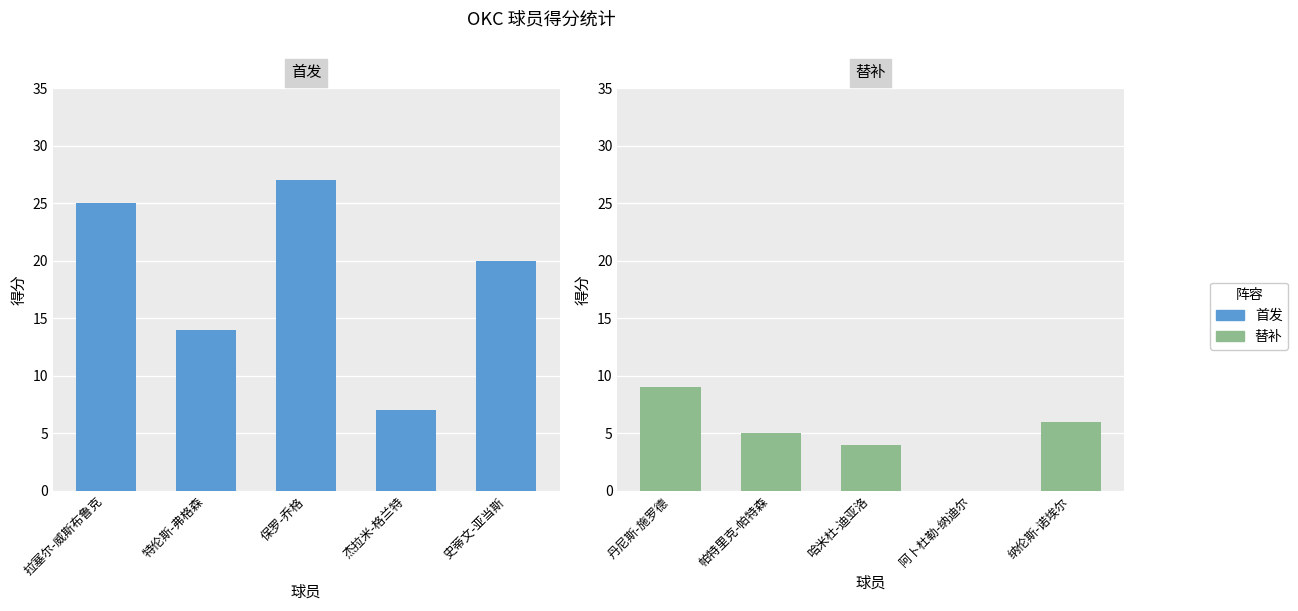

Count the number of categories in the chart.

5